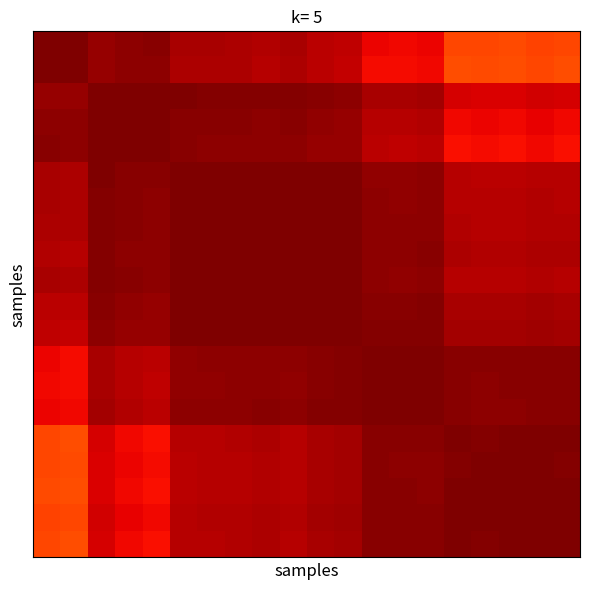

What is the minimum value shown in the chart?

0.8